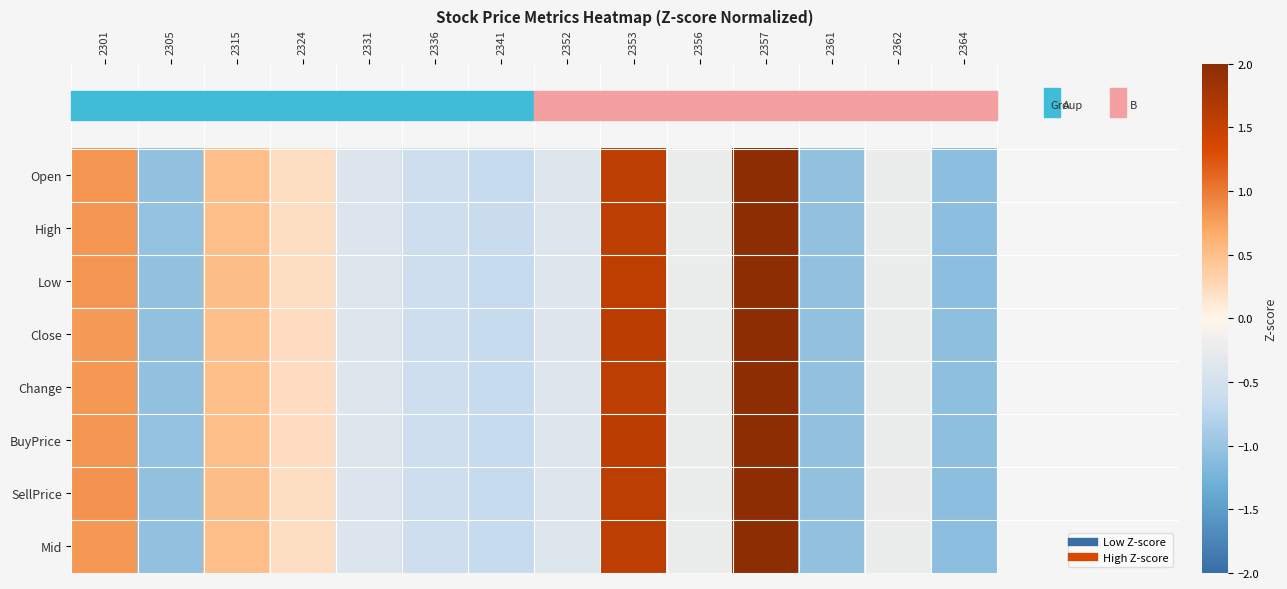

Reading left to right, what are all the values shown in this chart?

Open: 2301=0.8	2305=-1.0	2315=0.5	2324=0.2	2331=-0.4	2336=-0.6	2341=-0.6	2352=-0.4	2353=1.6	2356=-0.2	2357=2.5	2361=-1.0	2362=-0.2	2364=-1.1
High: 2301=0.8	2305=-1.0	2315=0.5	2324=0.2	2331=-0.4	2336=-0.6	2341=-0.6	2352=-0.4	2353=1.6	2356=-0.2	2357=2.5	2361=-1.0	2362=-0.2	2364=-1.1
Low: 2301=0.8	2305=-1.0	2315=0.5	2324=0.2	2331=-0.4	2336=-0.6	2341=-0.6	2352=-0.4	2353=1.5	2356=-0.2	2357=2.5	2361=-1.0	2362=-0.2	2364=-1.1
Close: 2301=0.8	2305=-1.0	2315=0.5	2324=0.2	2331=-0.4	2336=-0.6	2341=-0.7	2352=-0.4	2353=1.6	2356=-0.2	2357=2.5	2361=-1.0	2362=-0.2	2364=-1.1
Change: 2301=0.8	2305=-1.0	2315=0.5	2324=0.2	2331=-0.4	2336=-0.6	2341=-0.6	2352=-0.4	2353=1.6	2356=-0.2	2357=2.5	2361=-1.0	2362=-0.2	2364=-1.1
BuyPrice: 2301=0.8	2305=-1.0	2315=0.5	2324=0.2	2331=-0.4	2336=-0.6	2341=-0.7	2352=-0.4	2353=1.6	2356=-0.2	2357=2.5	2361=-1.0	2362=-0.2	2364=-1.1
SellPrice: 2301=0.8	2305=-1.0	2315=0.5	2324=0.2	2331=-0.4	2336=-0.6	2341=-0.6	2352=-0.4	2353=1.6	2356=-0.2	2357=2.5	2361=-1.0	2362=-0.2	2364=-1.1
Mid: 2301=0.8	2305=-1.0	2315=0.5	2324=0.2	2331=-0.4	2336=-0.6	2341=-0.6	2352=-0.4	2353=1.6	2356=-0.2	2357=2.5	2361=-1.0	2362=-0.2	2364=-1.1